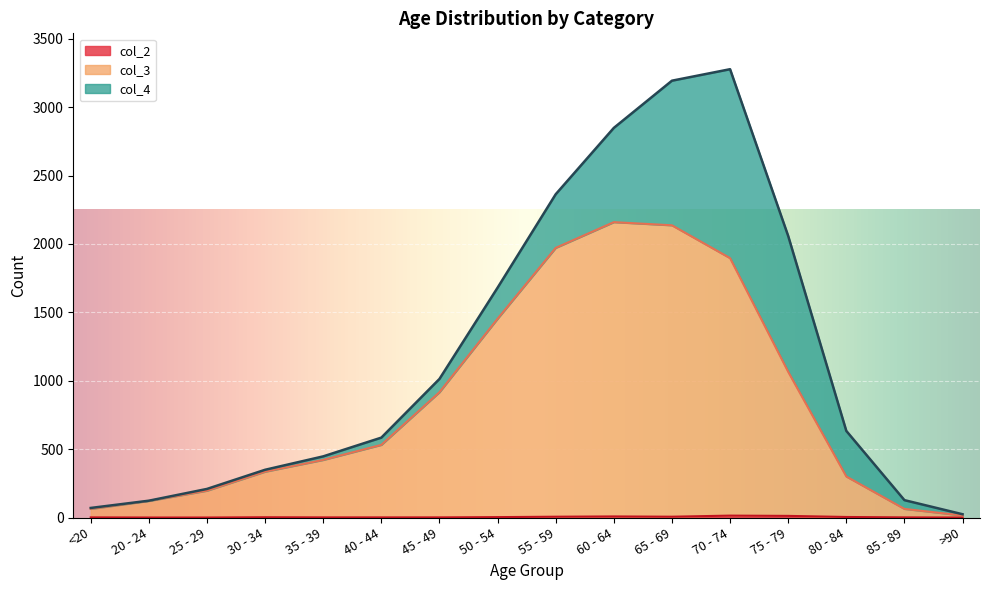

At which label is col_2 closest to 7?

55 - 59